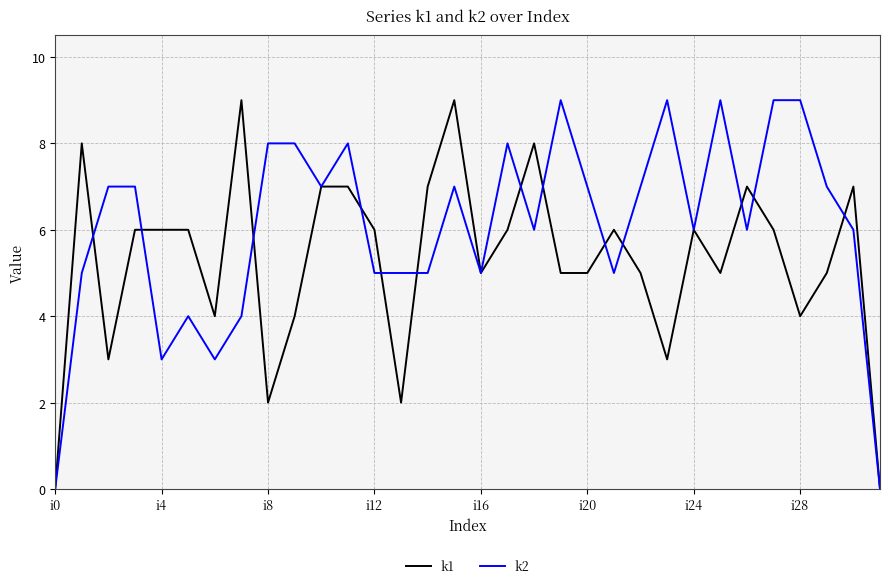

List the series in order of their overall mean, lowest first.

k1, k2